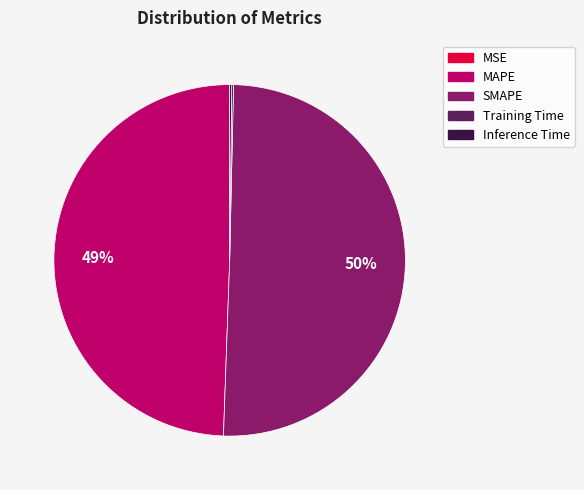

Which slice represents more than half of the pie?

SMAPE